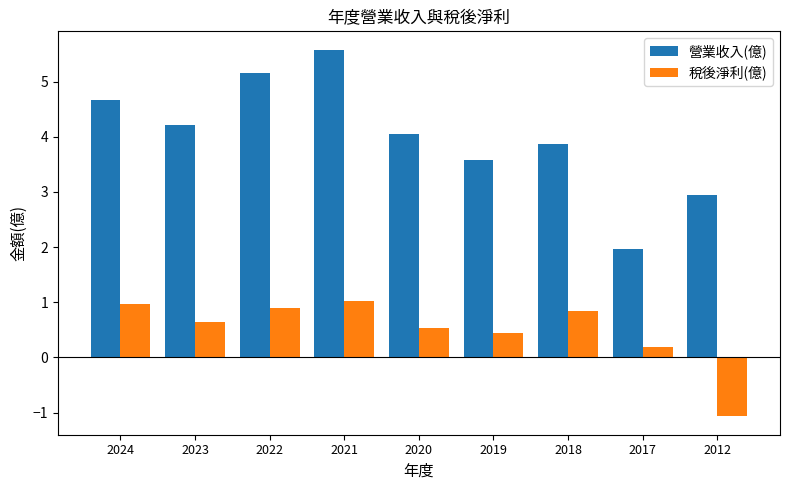

Which series changed the most between 2022 and 2018?

營業收入(億)